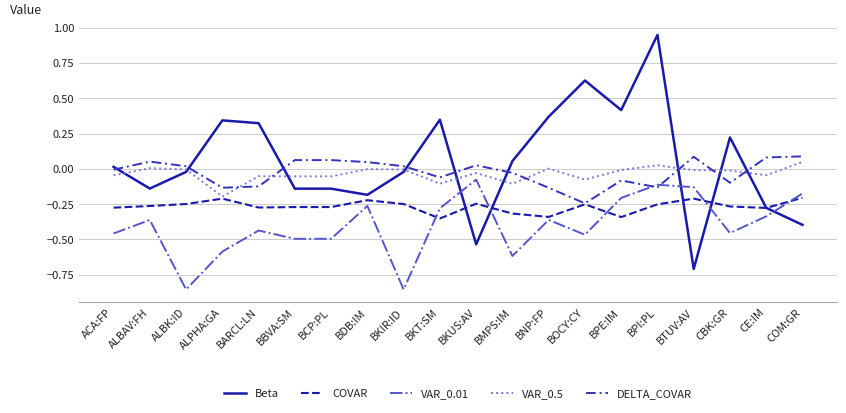

The value of VAR_0.01 at BCP:PL is -0.5. True or false?

True